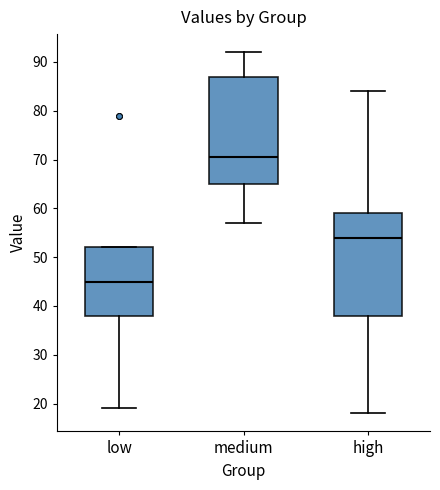

Where is the upper edge of the box for low on the y-axis? The values are not printed on the chart, so give them approximately, as read against the axis.

52